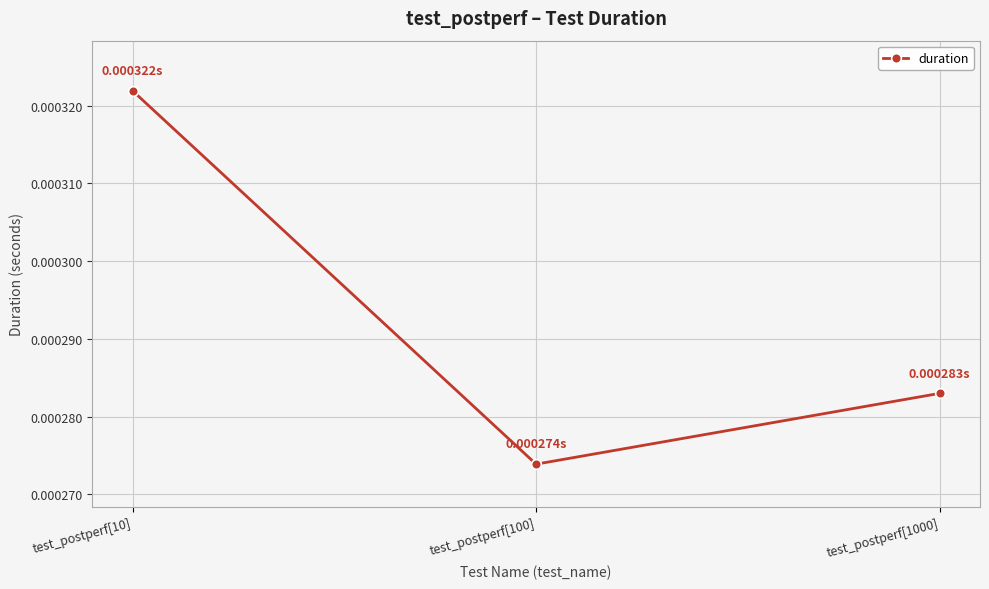

Which category has the highest value across all series?

test_postperf[10]